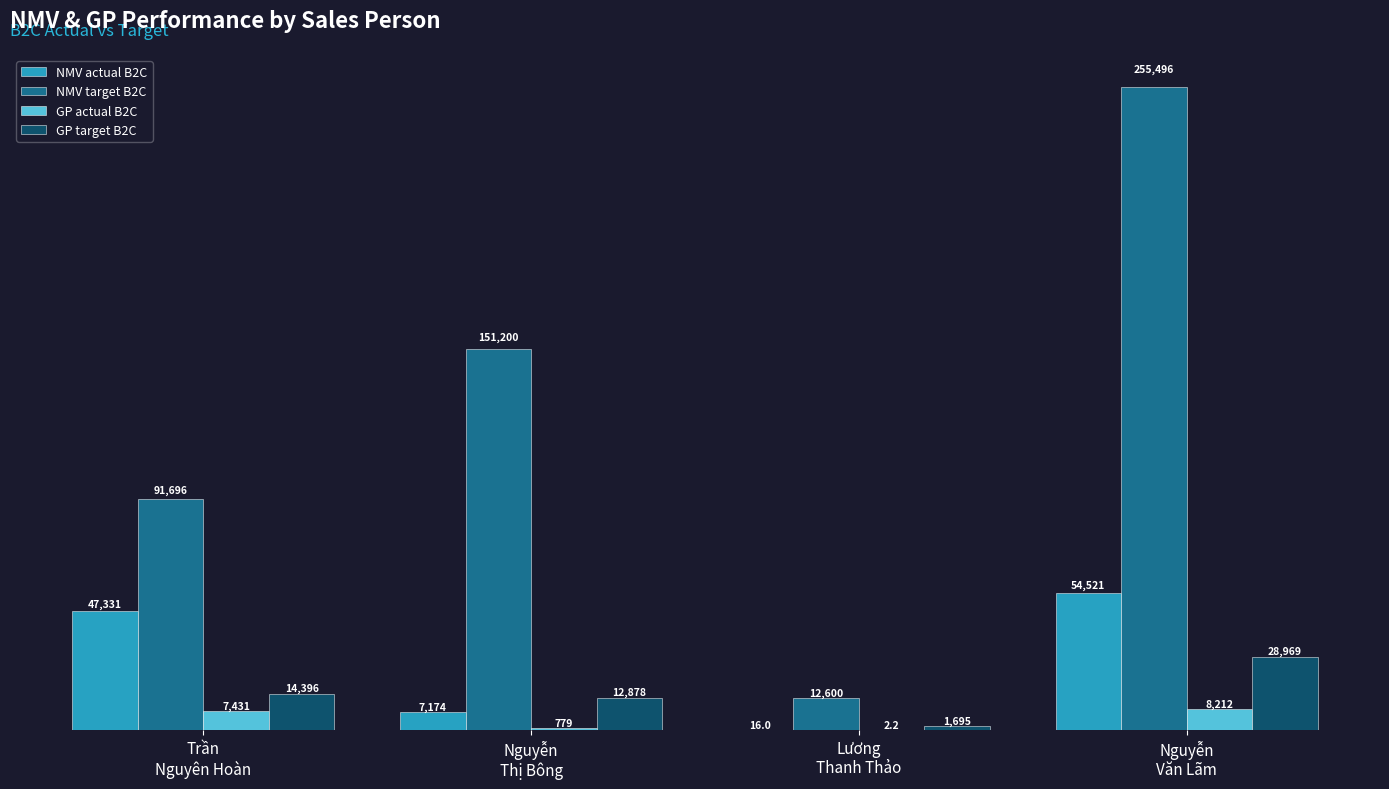

Between Trần
Nguyên Hoàn and Nguyễn
Thị Bông, which series saw the biggest shift?

NMV target B2C